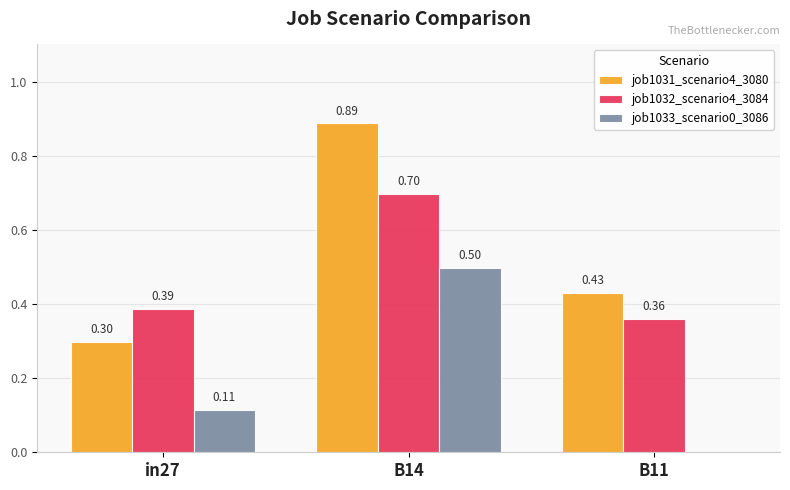

What is the sum of all job1031_scenario4_3080 values?

1.6